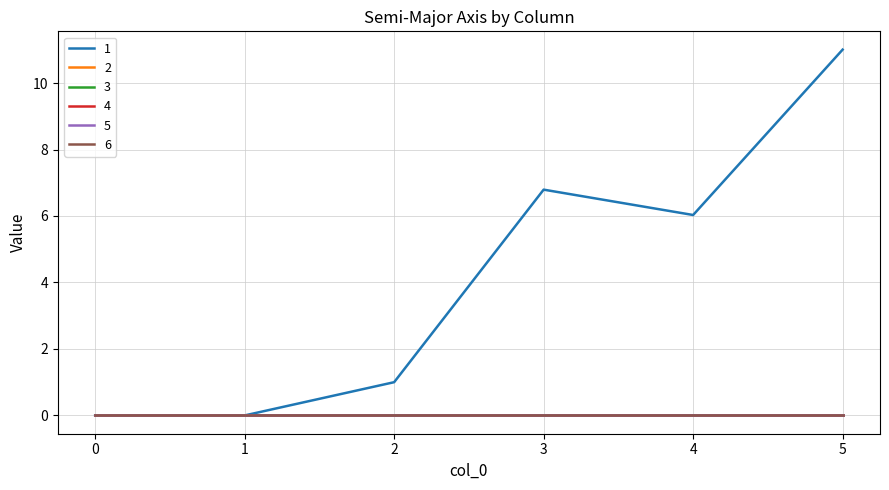

True or false: 4 and 3 cross at least once.

False